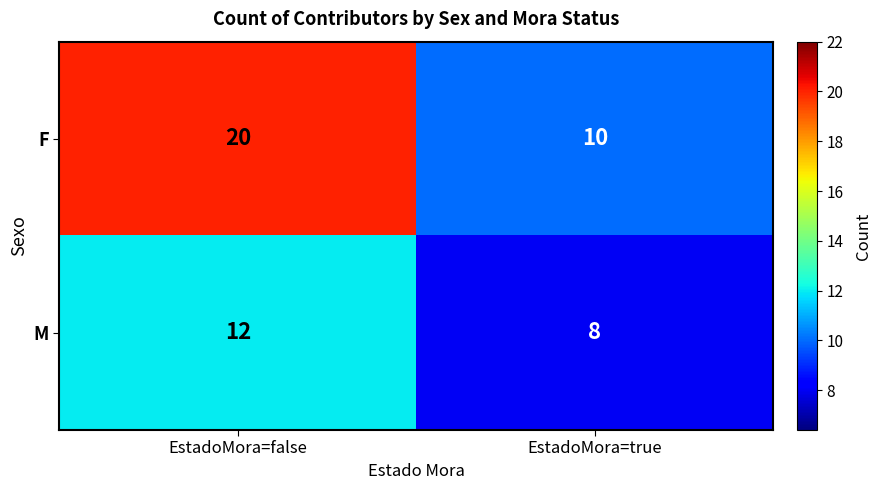

List the series in order of their peak value, lowest first.

M, F